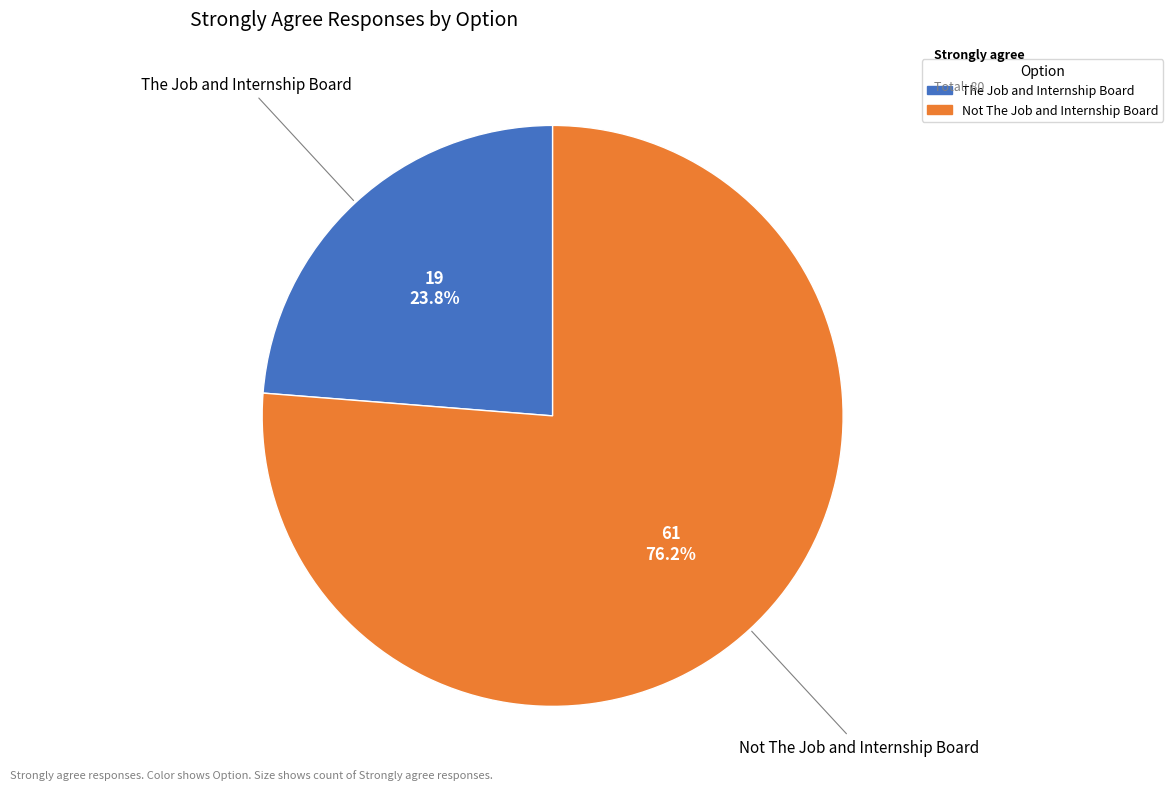

How many segments does this pie chart have?

2